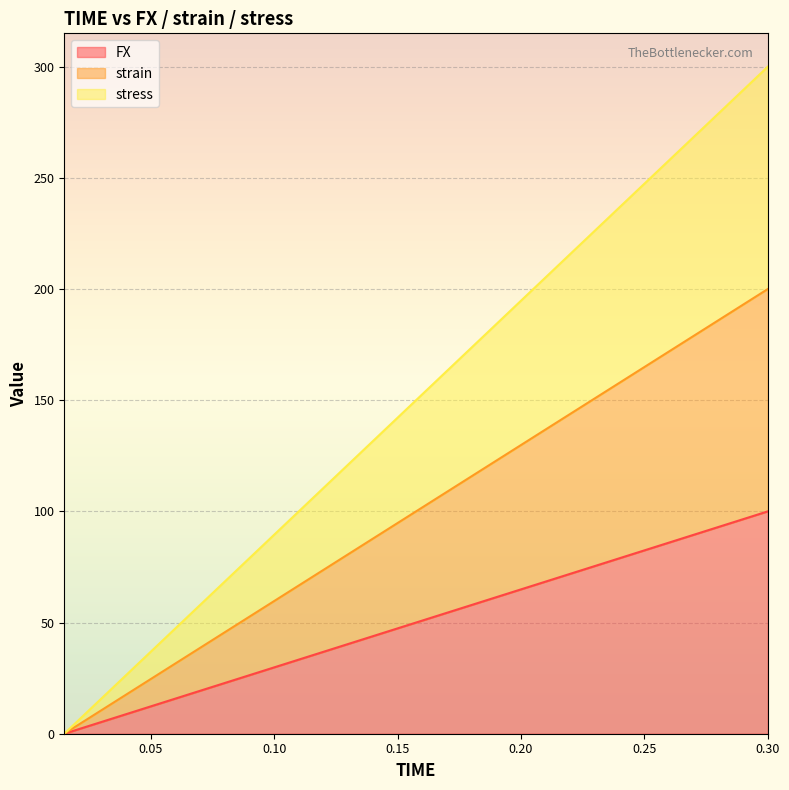

Which series has the largest range (max minus min)?

stress